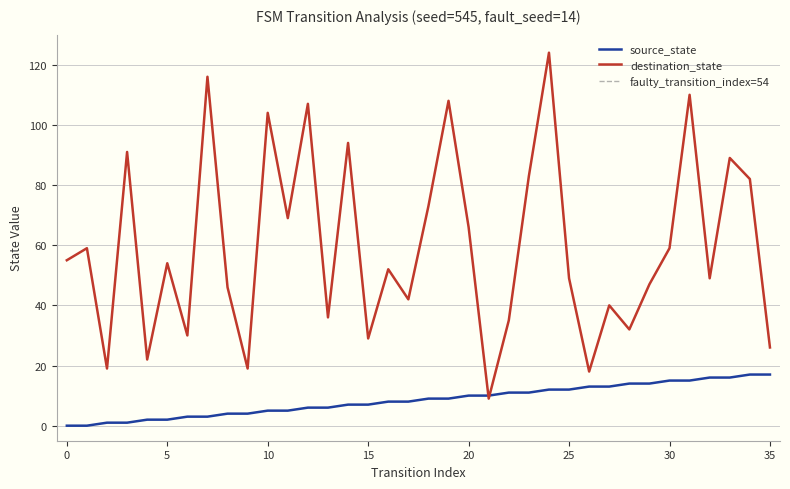

What is the difference between the maximum and second lowest values in the source_state series?

17